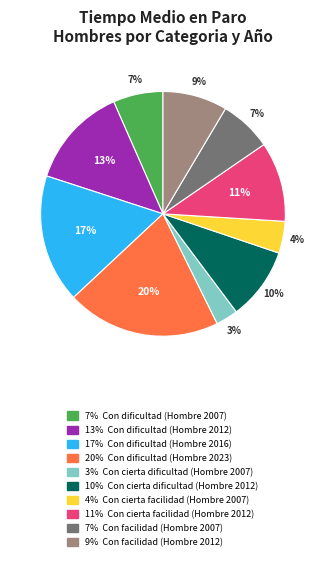

To the nearest percent, what is the difference between the largest and smallest slice percentages?

17%